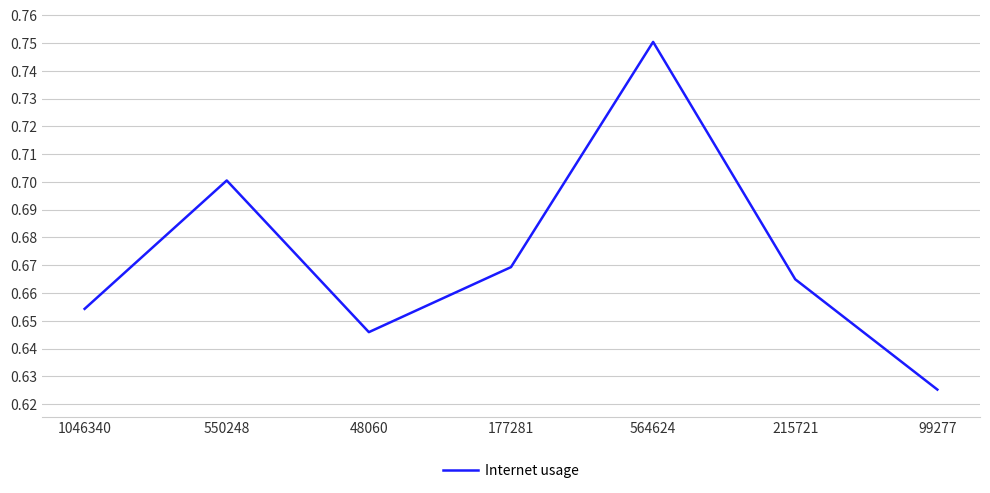

What is the sum of the values at 564624 and 99277?

1.4